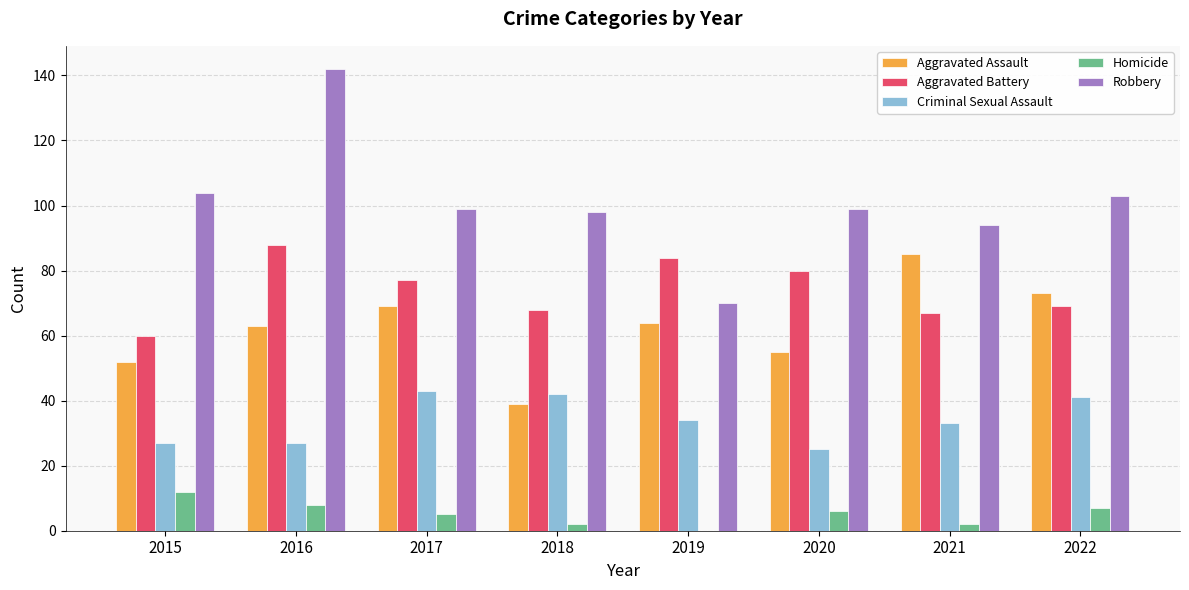

True or false: Aggravated Assault has a value of 88 at 2020.

False